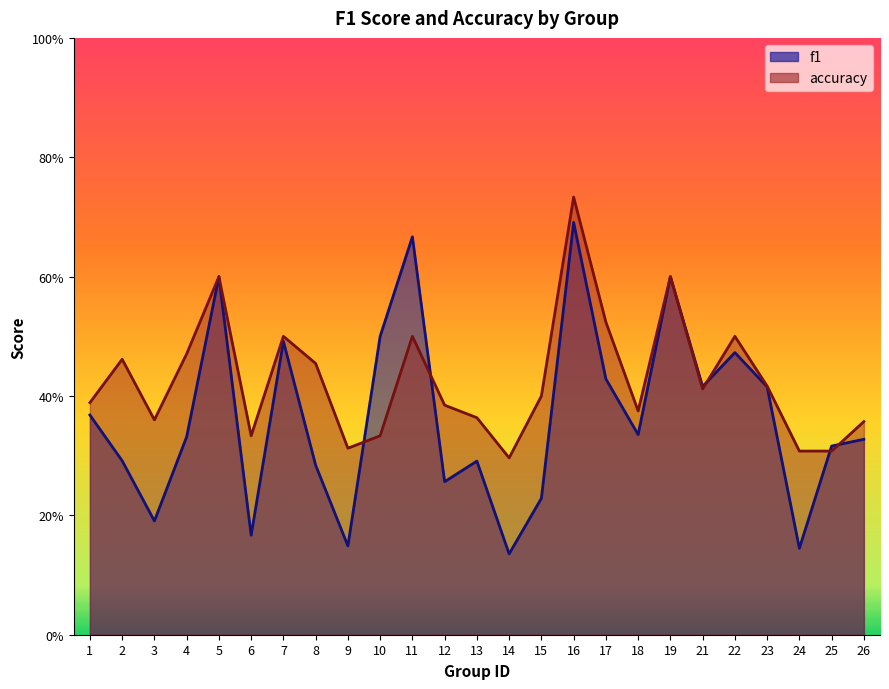

Between which two adjacent categories do accuracy and f1 first intersect?

9 and 10